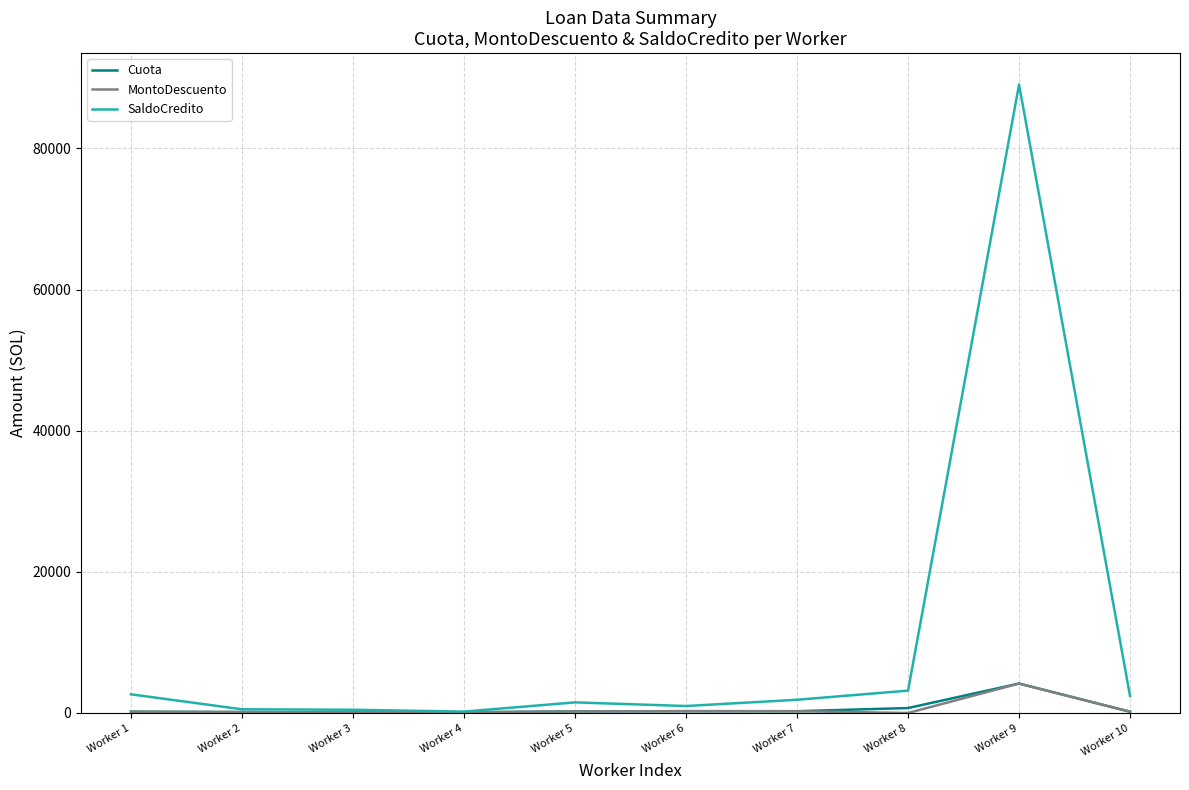

In SaldoCredito, how many points are higher than both neighbors (excluding endpoints)?

2